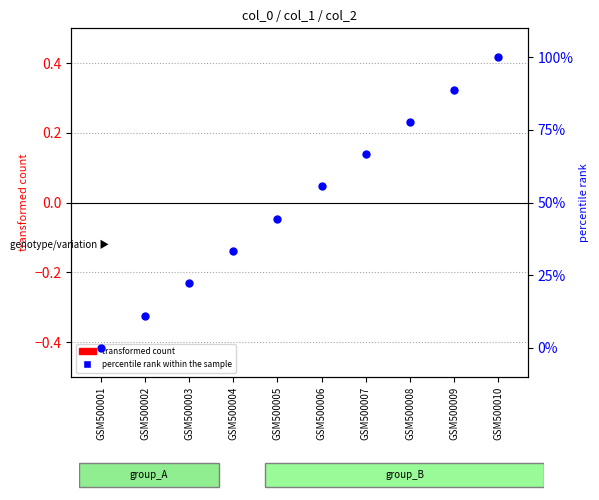

Which series reaches the maximum Y coordinate?

percentile rank within the sample